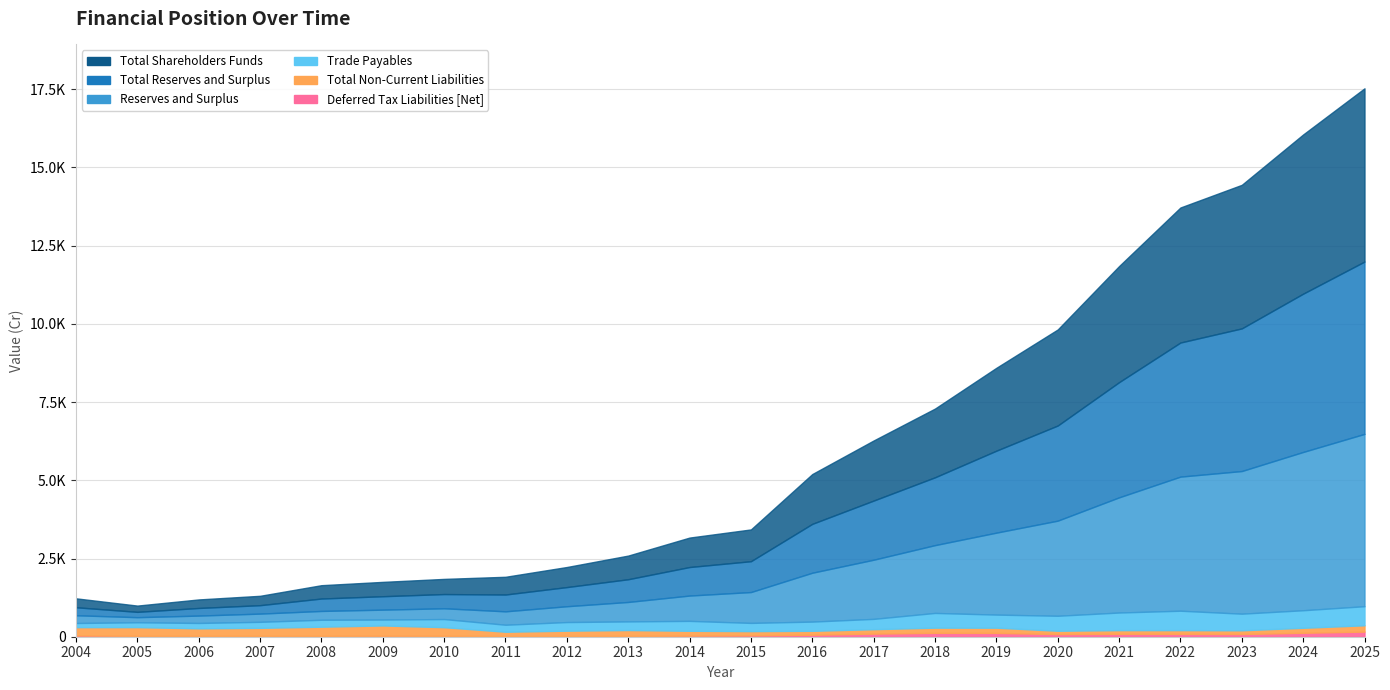

Which series has the largest range (max minus min)?

Reserves and Surplus